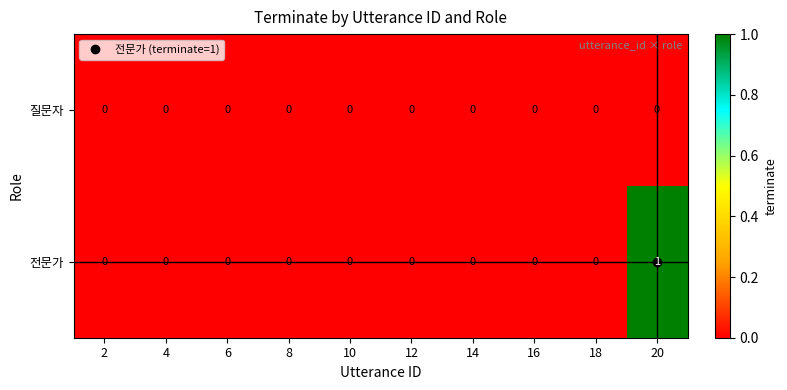

Rank the series by their maximum value, from lowest to highest.

질문자, 전문가